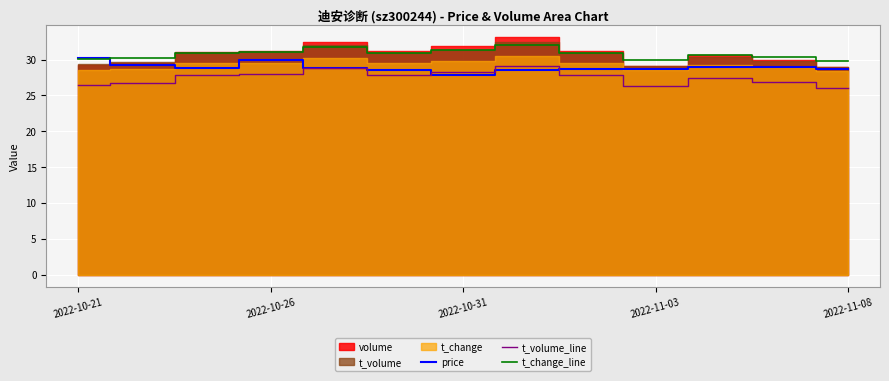

What is the minimum value for price?

27.9